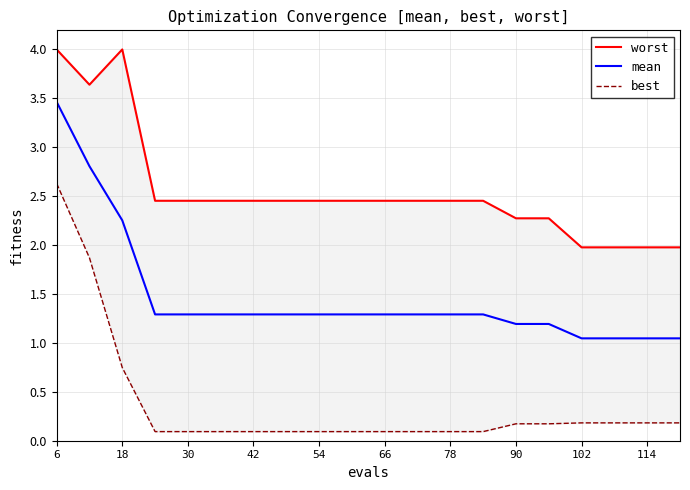

List the series in order of their peak value, lowest first.

best, mean, worst